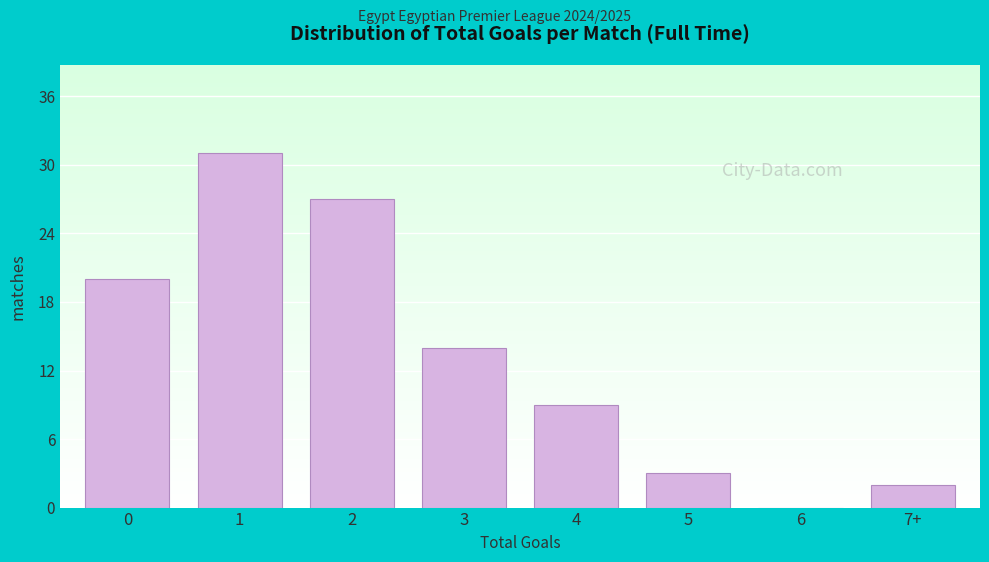

Reading left to right, transcribe all the data shown in this chart.

0=20	1=31	2=27	3=14	4=9	5=3	6=0	7+=2